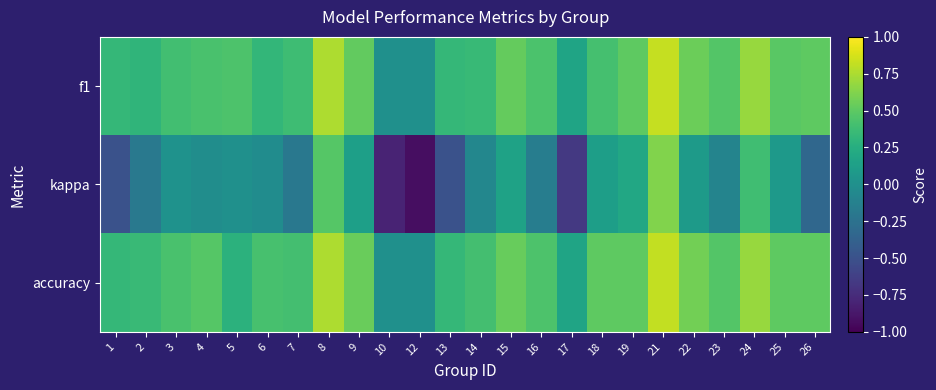

Reading right to left, transcribe all the data shown in this chart.

f1: 26=0.5	25=0.5	24=0.7	23=0.5	22=0.6	21=0.8	19=0.5	18=0.4	17=0.2	16=0.4	15=0.5	14=0.3	13=0.3	12=0.0	10=0.0	9=0.5	8=0.8	7=0.4	6=0.3	5=0.4	4=0.4	3=0.4	2=0.3	1=0.3
kappa: 26=-0.3	25=0.1	24=0.4	23=-0.1	22=0.1	21=0.6	19=0.2	18=0.1	17=-0.7	16=-0.2	15=0.2	14=-0.1	13=-0.5	12=-0.9	10=-0.8	9=0.1	8=0.5	7=-0.2	6=-0.0	5=0.0	4=-0.0	3=0.0	2=-0.2	1=-0.5
accuracy: 26=0.5	25=0.5	24=0.7	23=0.5	22=0.6	21=0.8	19=0.5	18=0.5	17=0.2	16=0.4	15=0.5	14=0.4	13=0.3	12=0.0	10=0.0	9=0.5	8=0.8	7=0.4	6=0.4	5=0.3	4=0.5	3=0.4	2=0.4	1=0.3